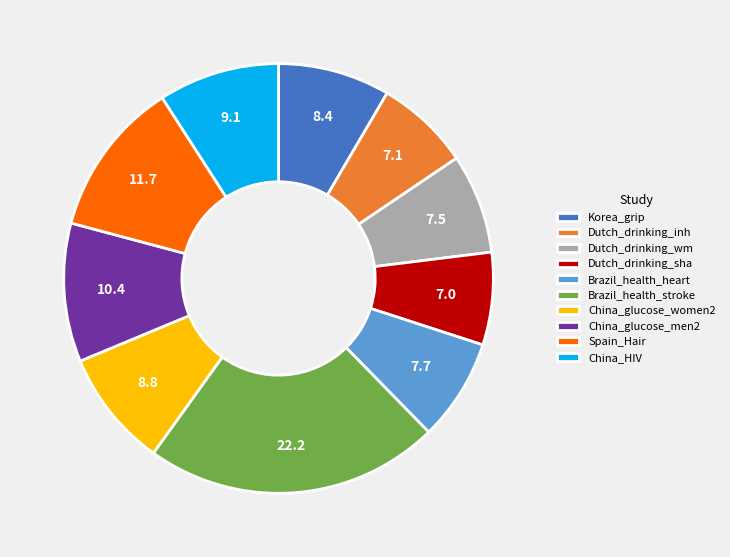

Between China_HIV and Spain_Hair, which is larger?

Spain_Hair